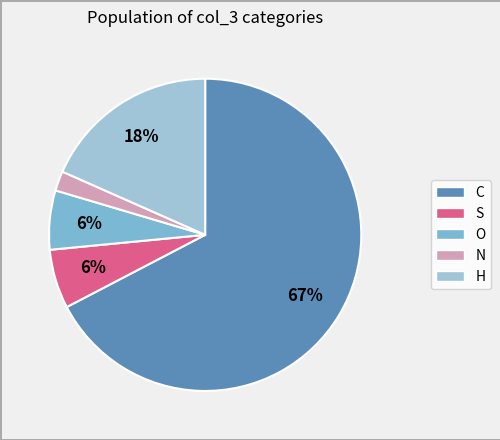

Is the sum of O and C greater than half?

Yes